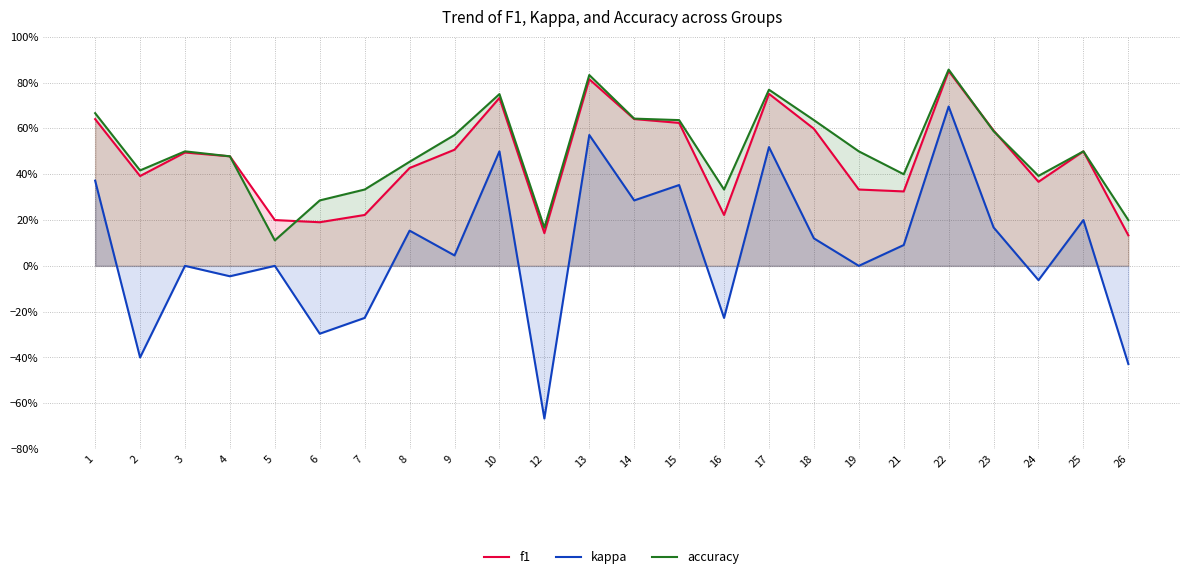

The value of f1 at 3 is 0.1. True or false?

False